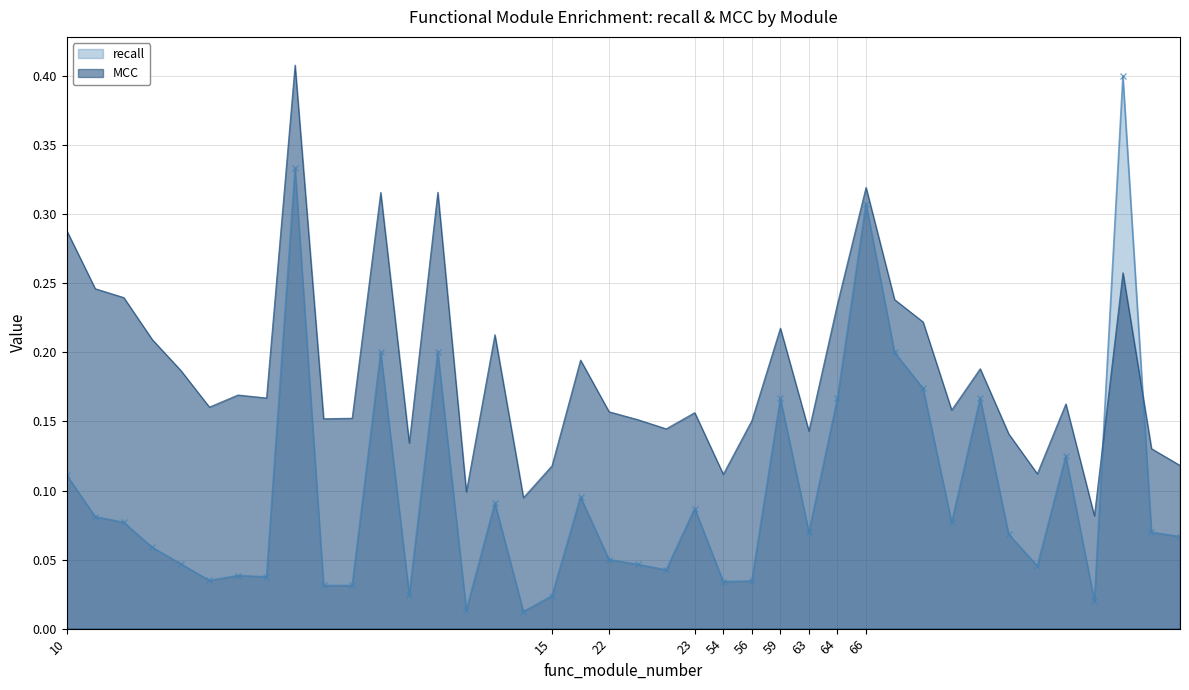

What is the sum of all MCC values?

7.5